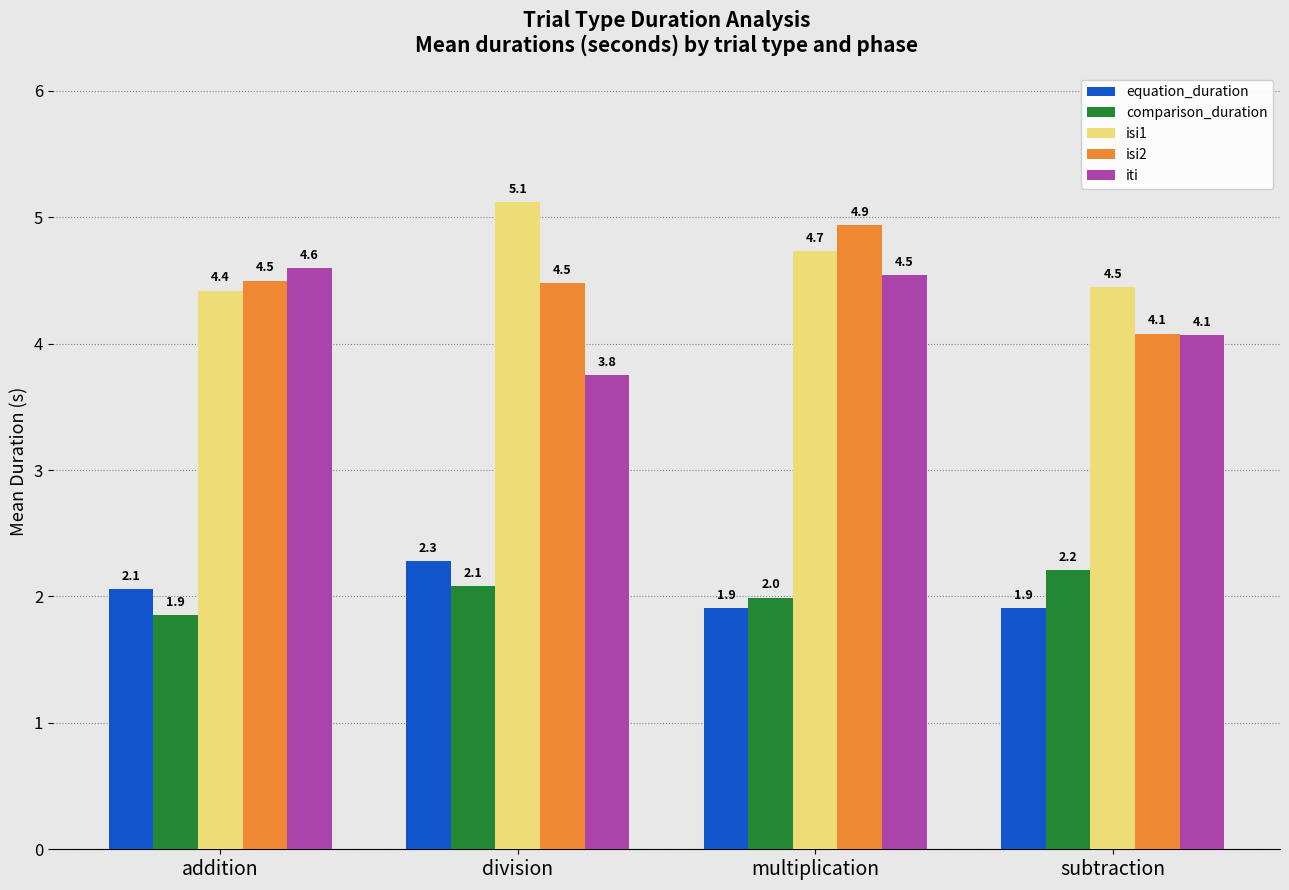

What is the difference between the highest and lowest values at multiplication?

3.0